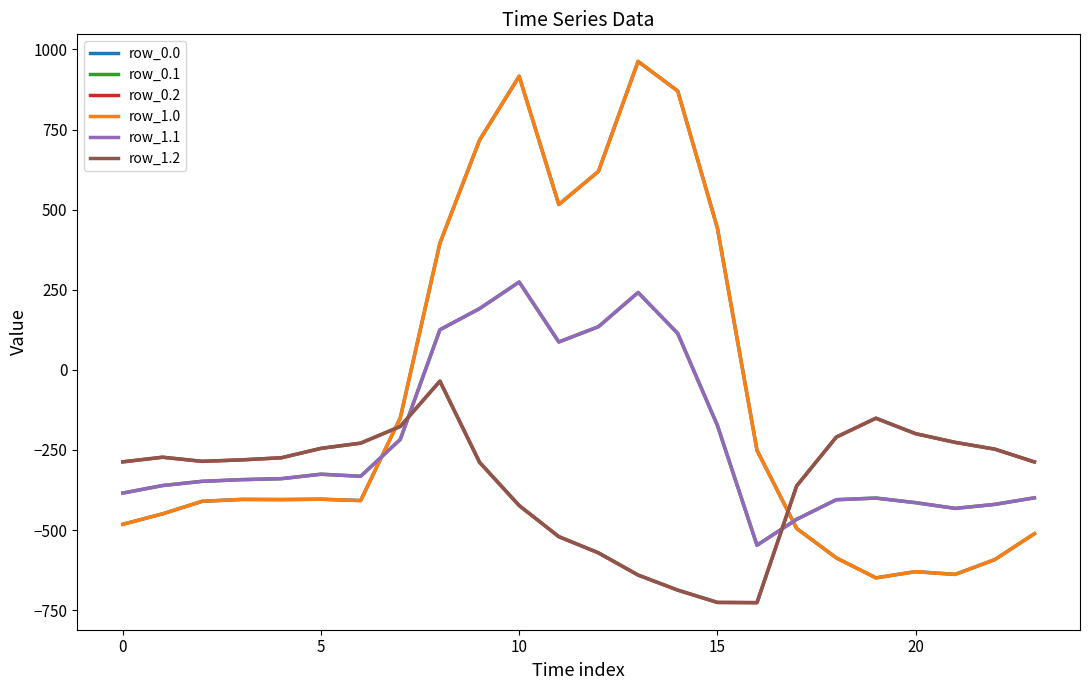

Does the chart have visible grid lines?

No